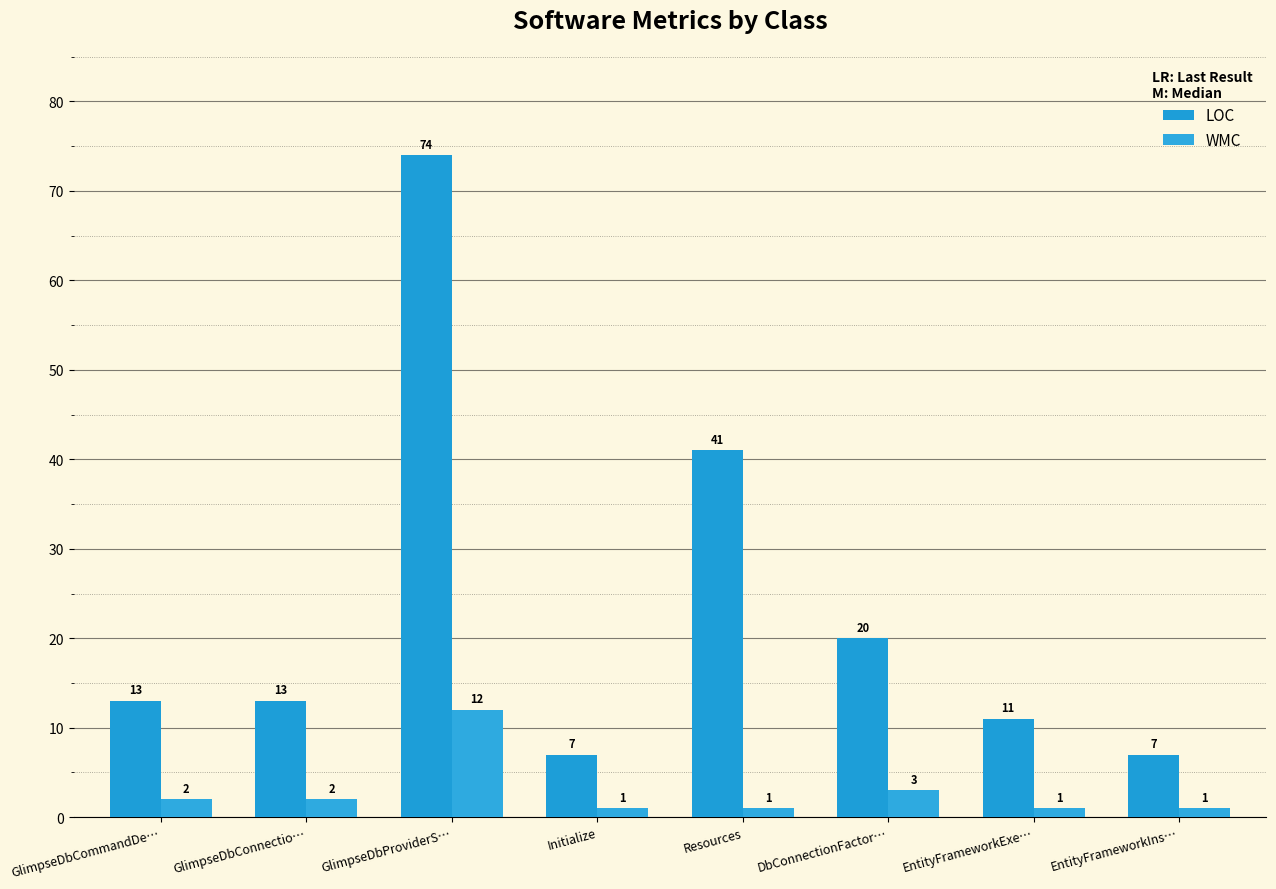

What is the difference between the maximum and minimum values in the LOC series?

67